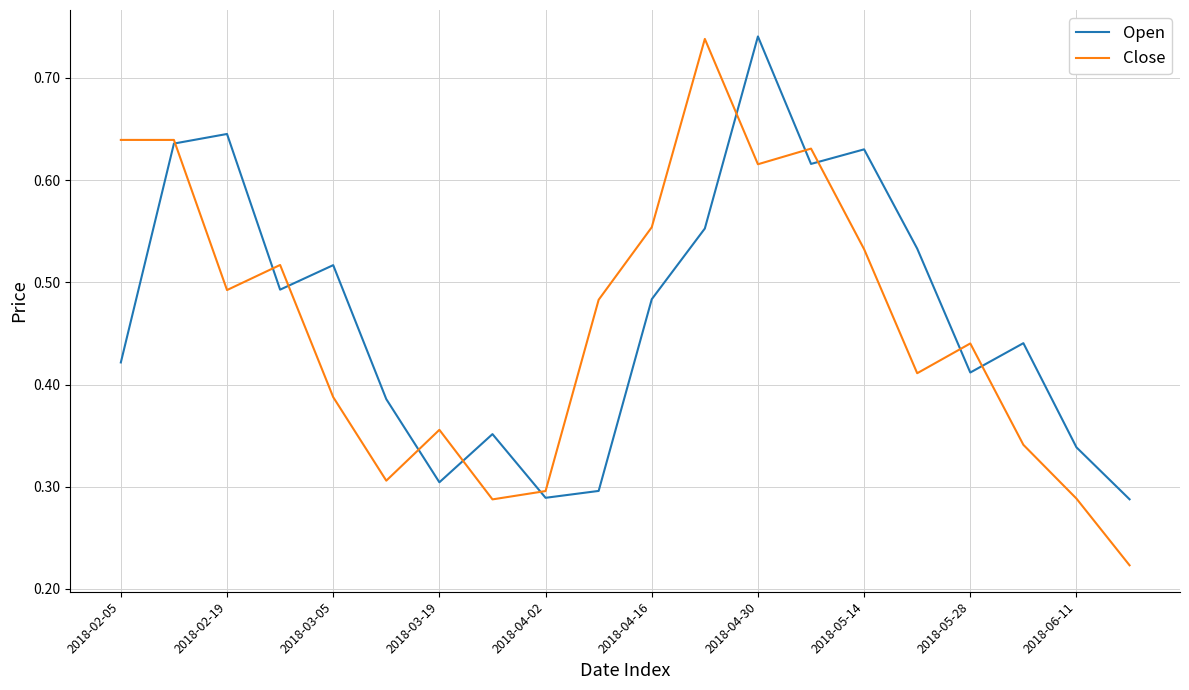

Which series has the largest range (max minus min)?

Close